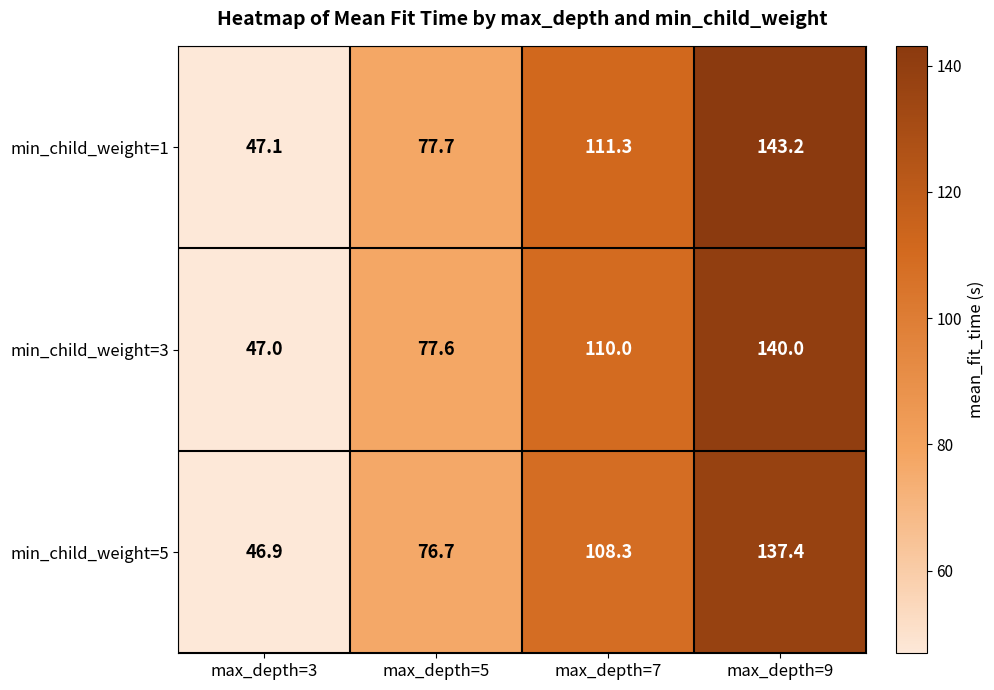

Where is min_child_weight=1 nearest to the value 95?

max_depth=7